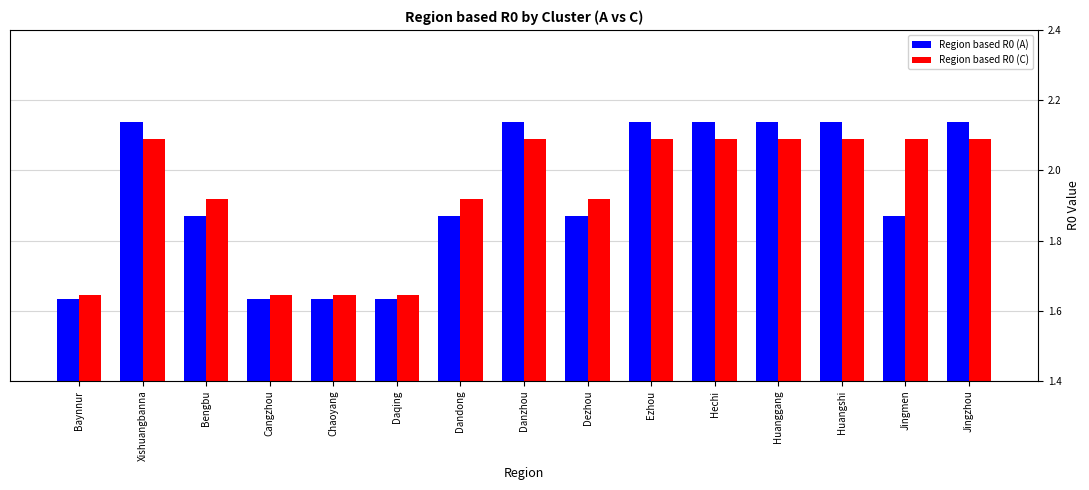

Count the Region based R0 (A) values in the range 1 to 2.

8